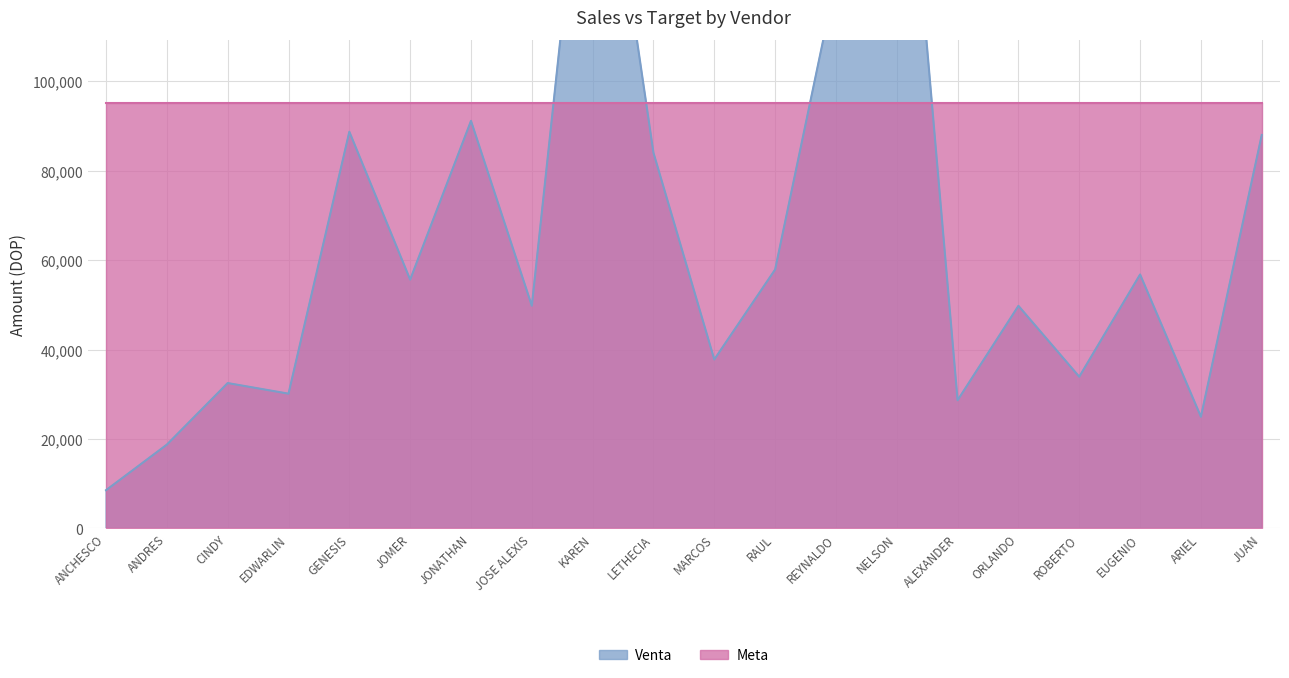

Rank the categories by value from lowest to highest.

ANCHESCO, ANDRES, ARIEL, ALEXANDER, EDWARLIN, CINDY, ROBERTO, MARCOS, ORLANDO, JOSE ALEXIS, JOMER, EUGENIO, RAUL, LETHECIA, JUAN, GENESIS, JONATHAN, REYNALDO, KAREN, NELSON